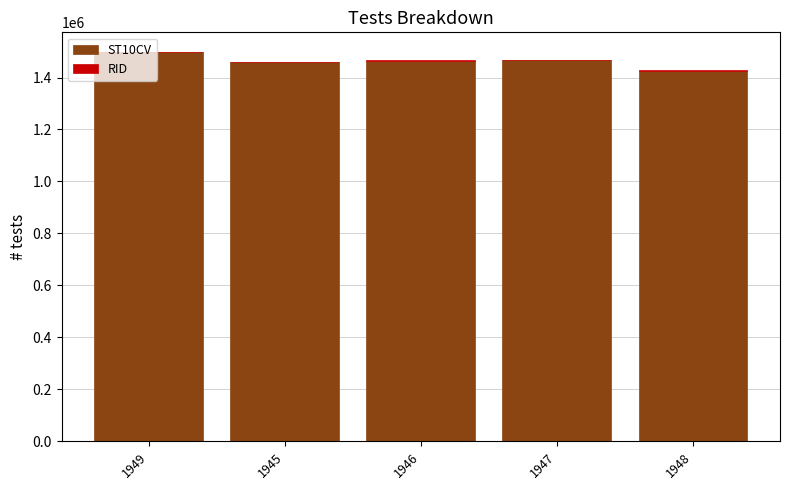

Rank the series by their maximum value, from lowest to highest.

RID, ST10CV